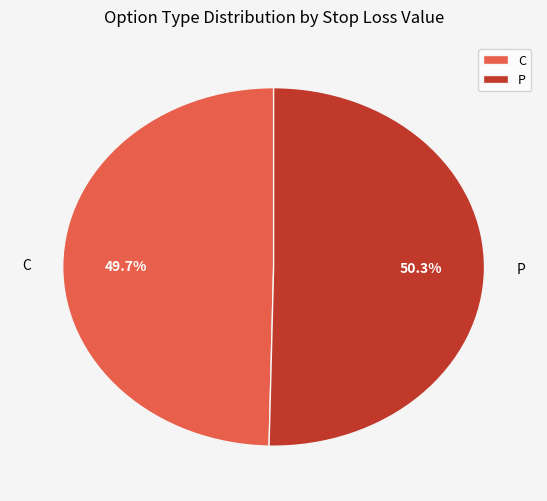

To the nearest percent, what portion does C represent?

50%